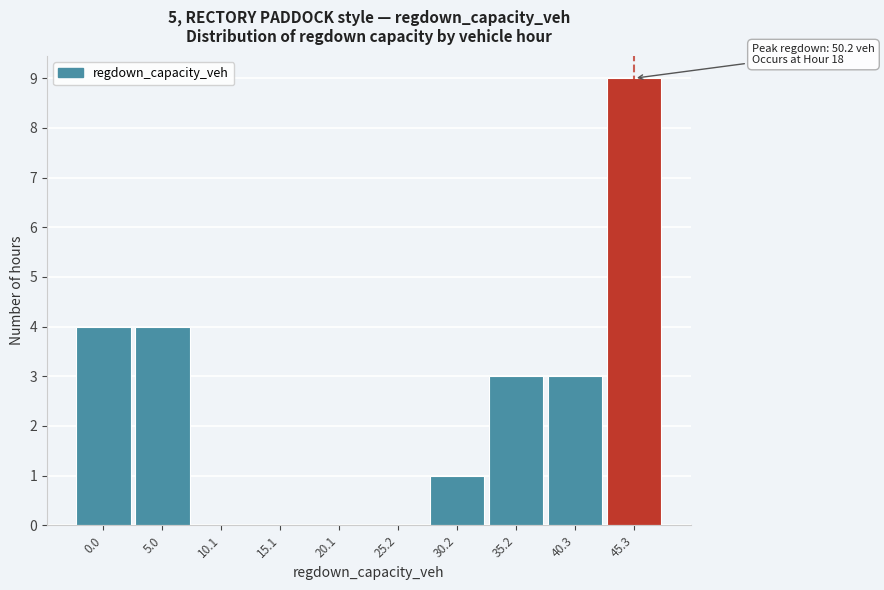

Reading right to left, list all the values displayed in this chart.

45.3=9	40.3=3	35.2=3	30.2=1	25.2=0	20.1=0	15.1=0	10.1=0	5.0=4	0.0=4